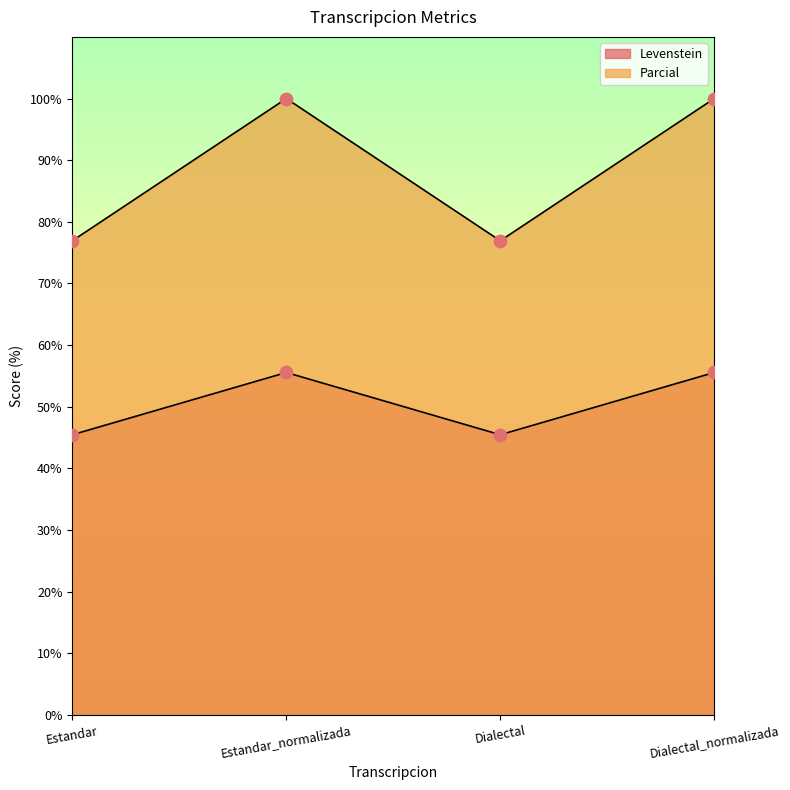

Which series reaches the minimum Y coordinate?

Levenstein